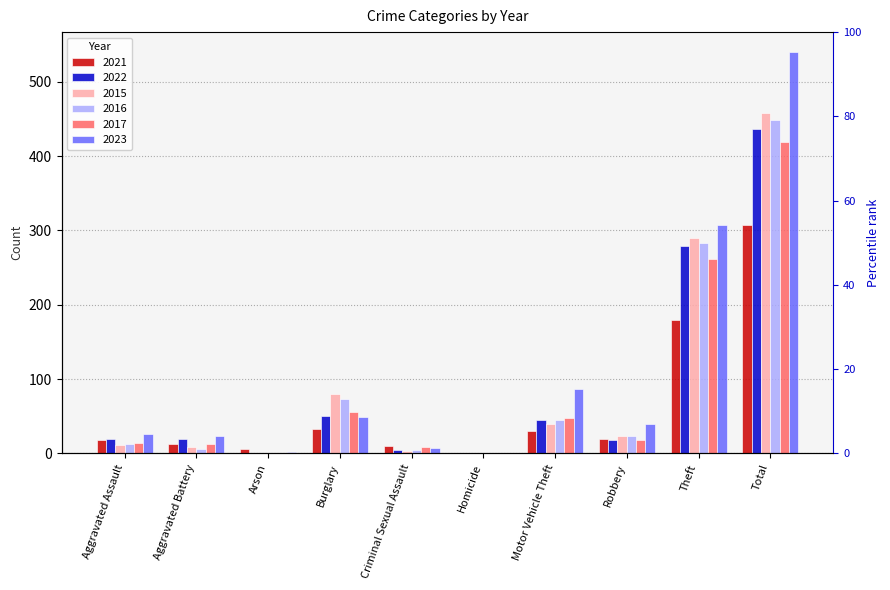

What is the difference between the second highest and second lowest values in the 2016 series?

282